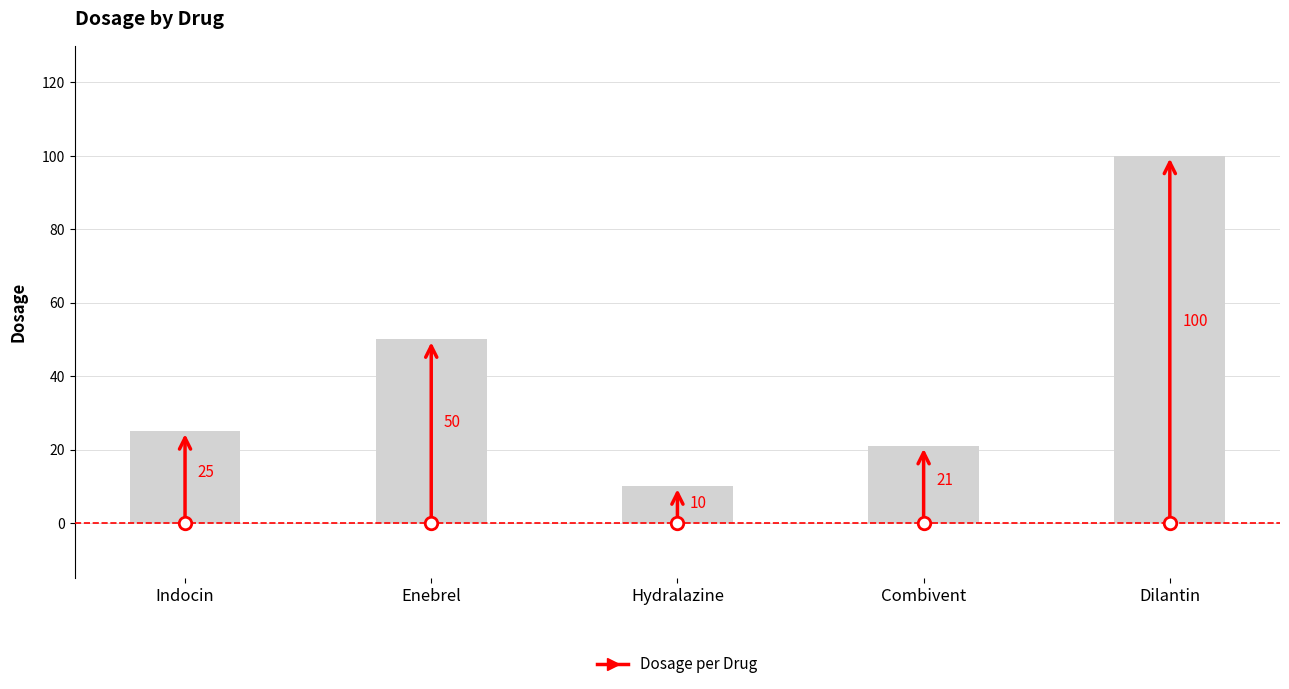

Is it true that the value at Enebrel is 50?

True